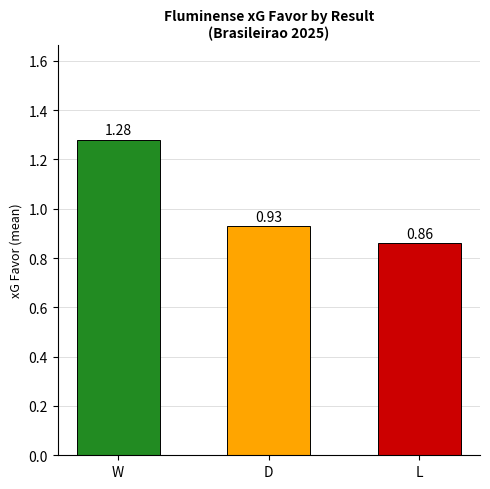

How many series are shown in this chart?

1